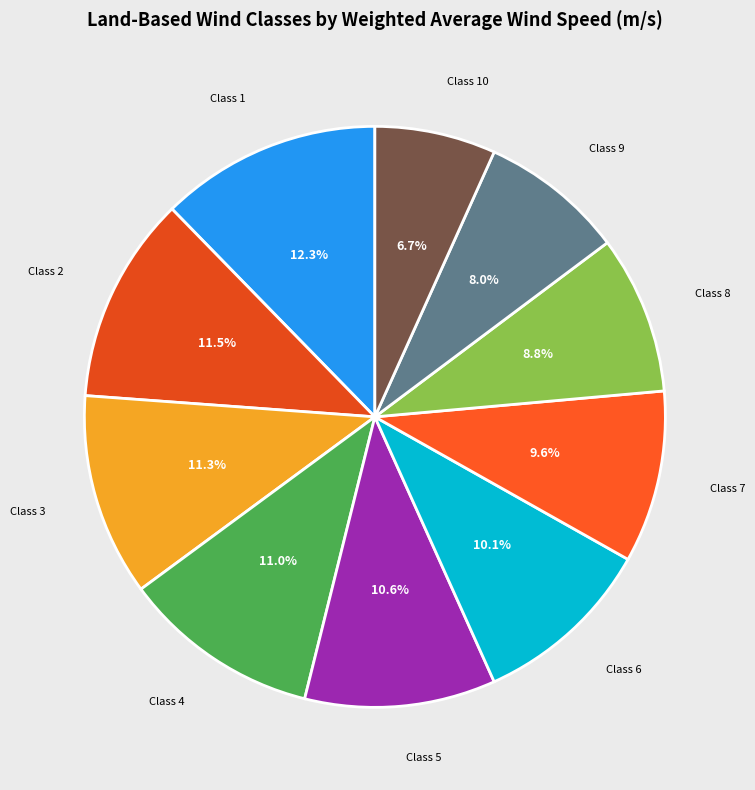

To the nearest percent, what is the average slice percentage?

10%